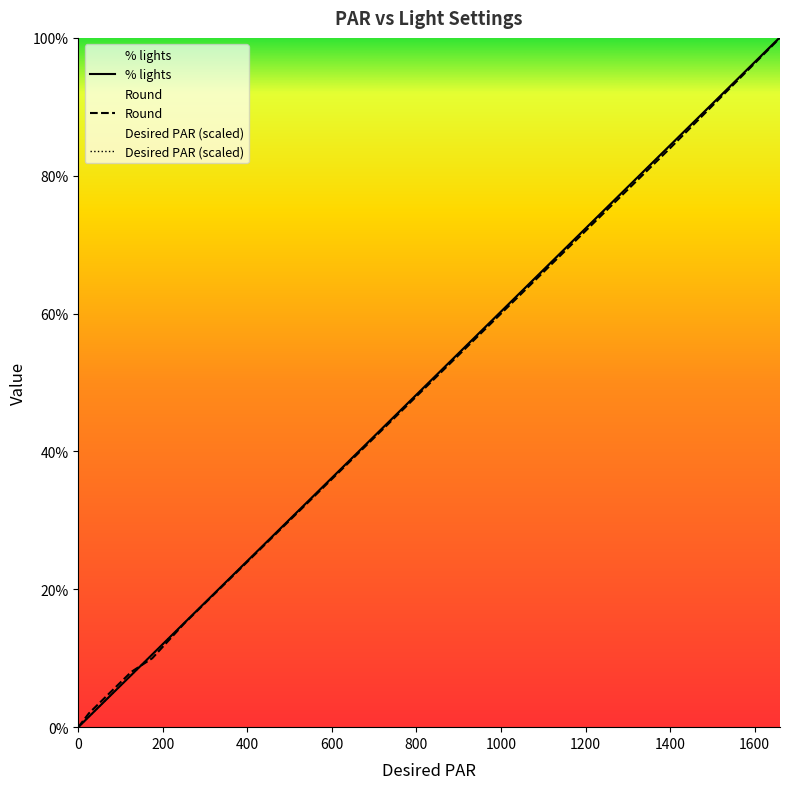

Reading right to left, extract all data points from this chart.

Desired PAR: 100.0	84.3	54.2	33.1	21.1	15.1	10.5	7.5	4.5	1.5	0.0
% lights: 100.1	84.4	54.3	33.2	21.1	15.1	10.6	7.5	4.5	1.5	0.0
Round: 100.0	84.0	54.0	33.0	21.0	15.0	10.0	8.0	5.0	2.0	0.0